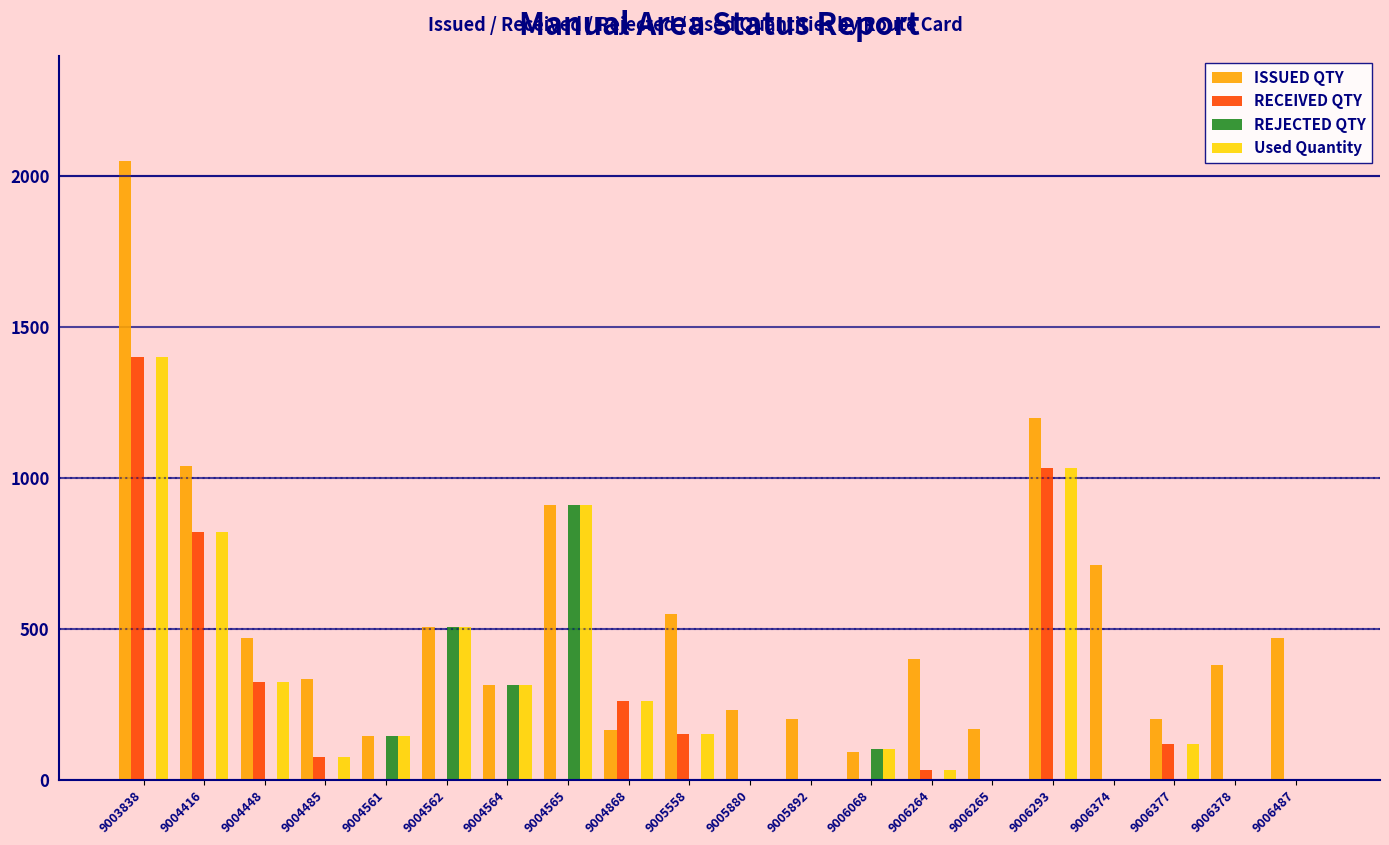

At which category is the sum across all series the highest?

9003838